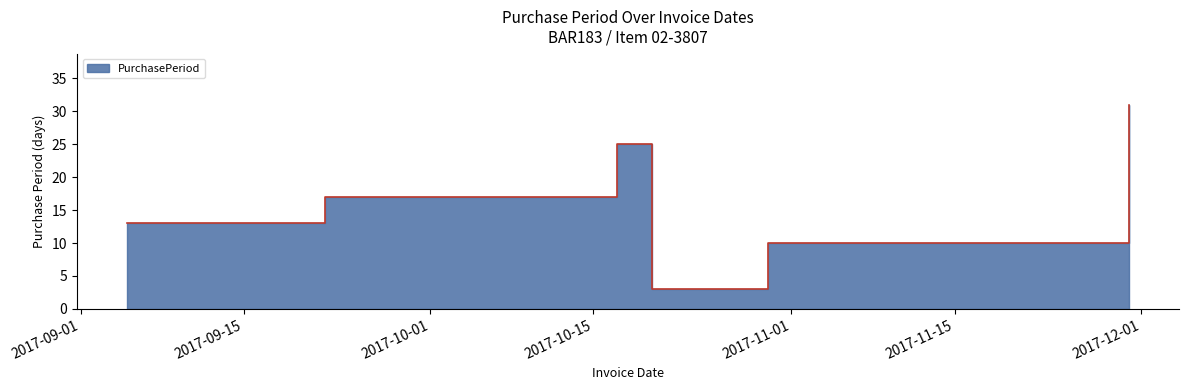

How many values are between 10 and 25?

4